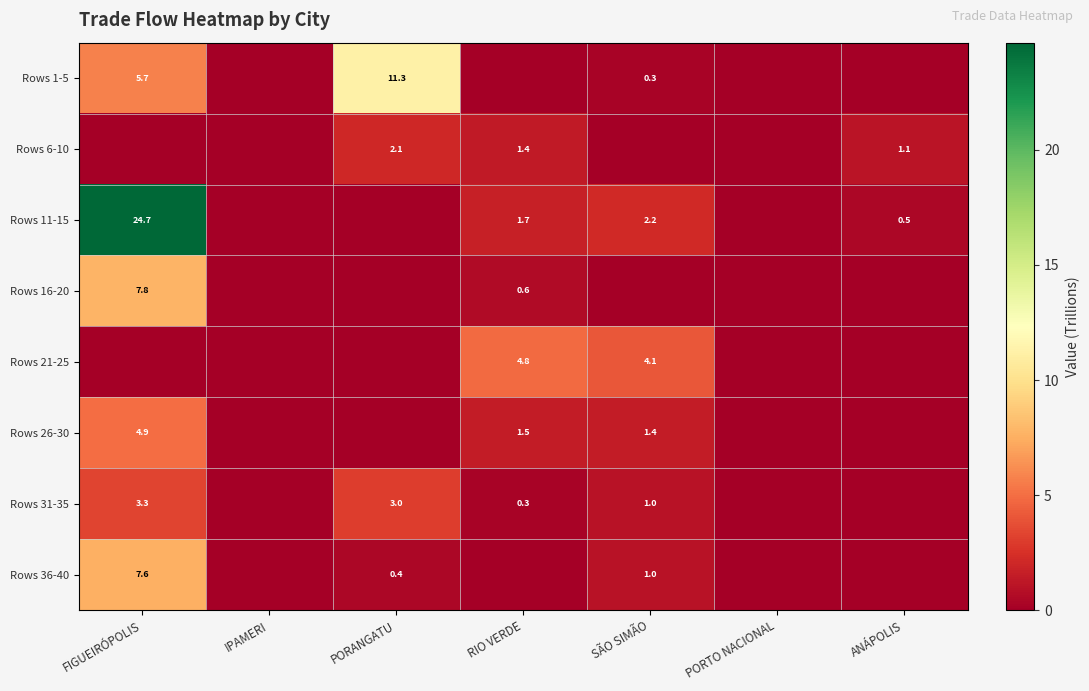

Which has a higher value, SÃO SIMÃO or PORTO NACIONAL?

SÃO SIMÃO